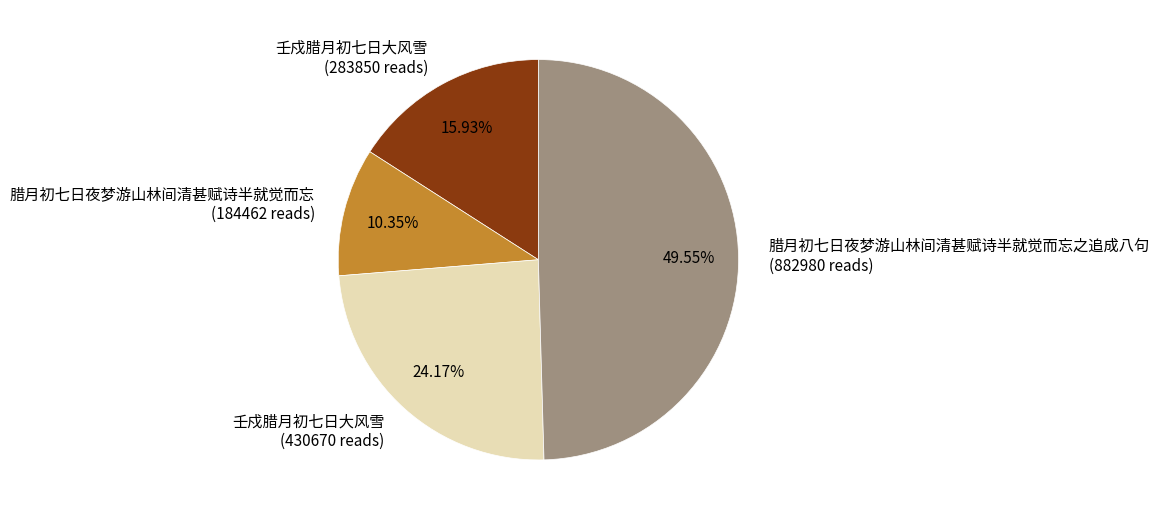

Does any single category account for the majority?

No